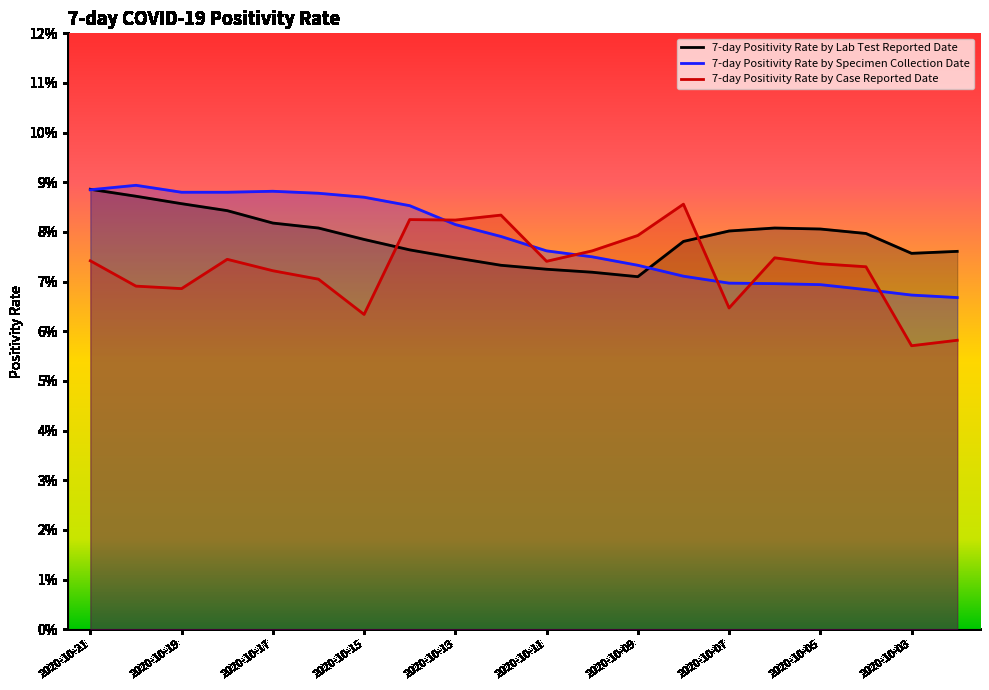

Which series has the widest spread of values?

7-day Positivity Rate by Case Reported Date